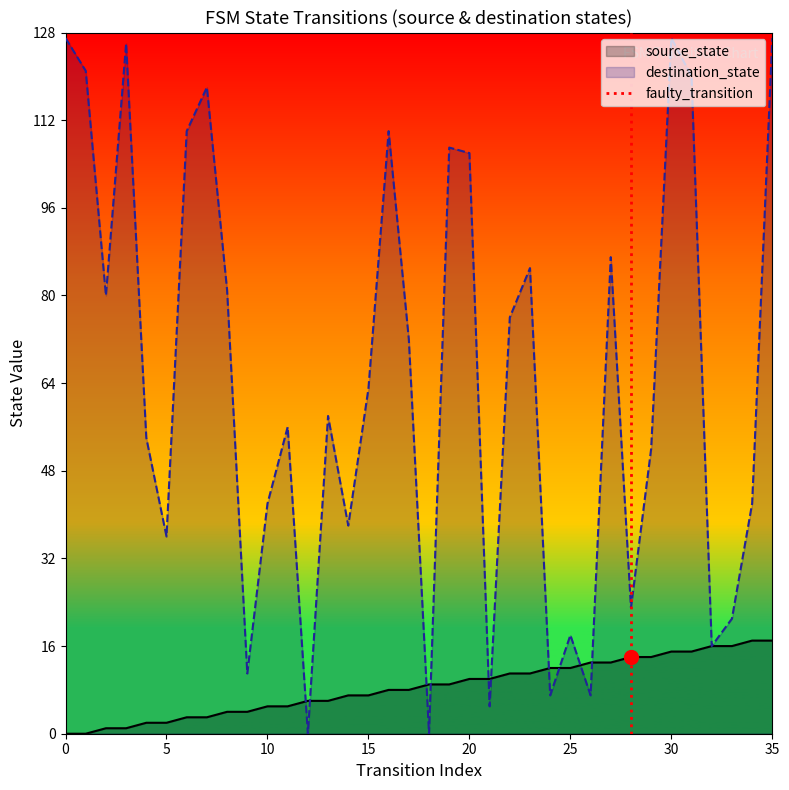

What is the highest value of the destination_state series?

127